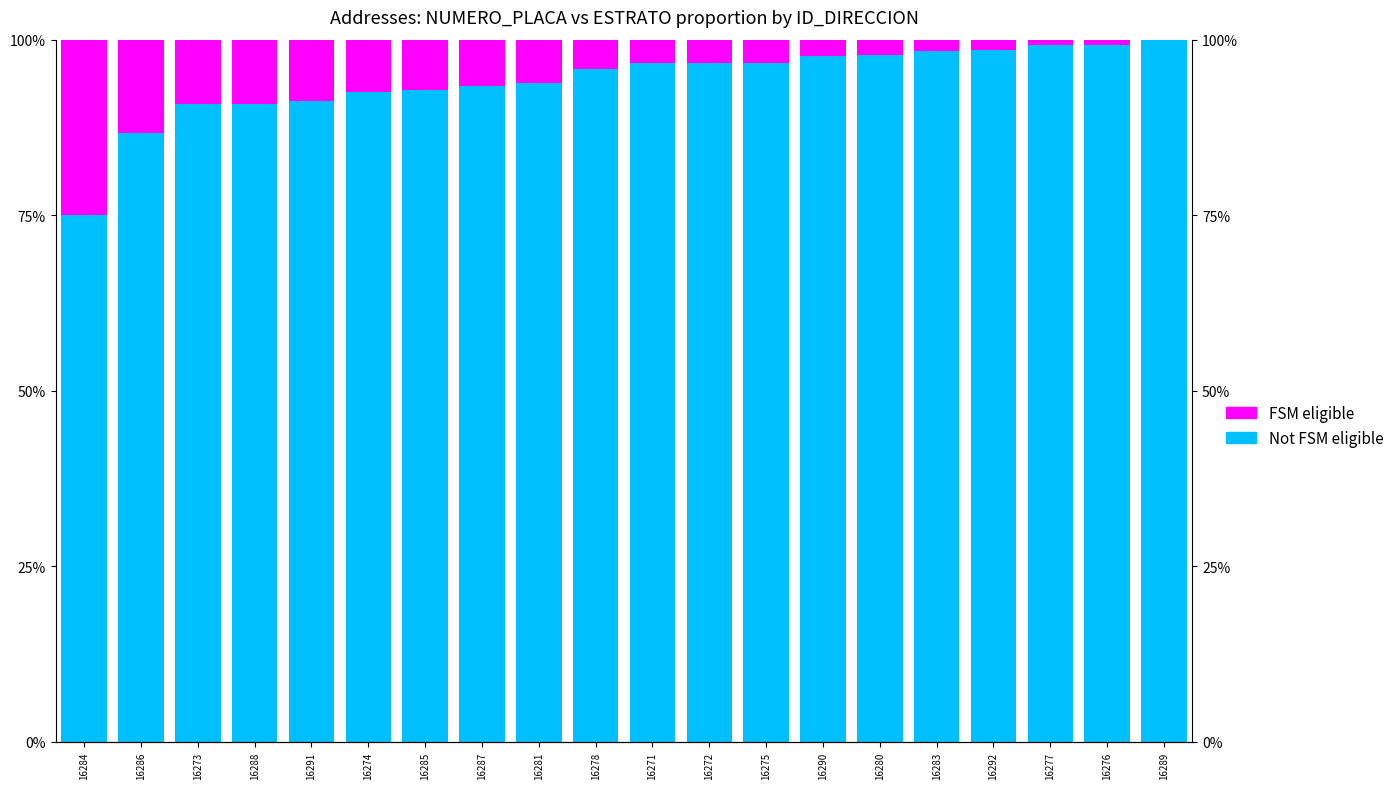

What is the average value of the Not FSM eligible series?

94.2